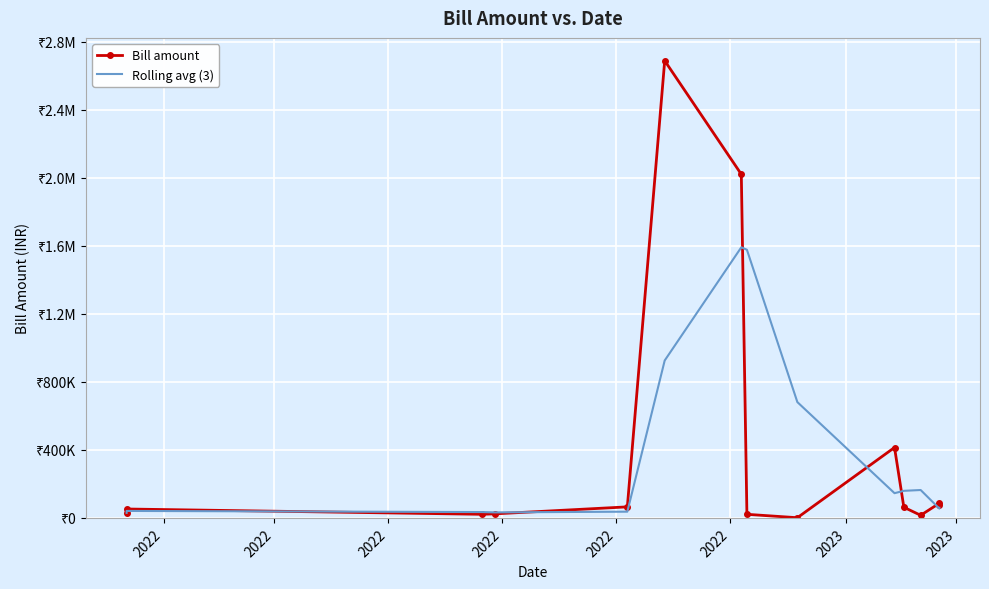

What is the minimum value for Bill amount?

1062.0